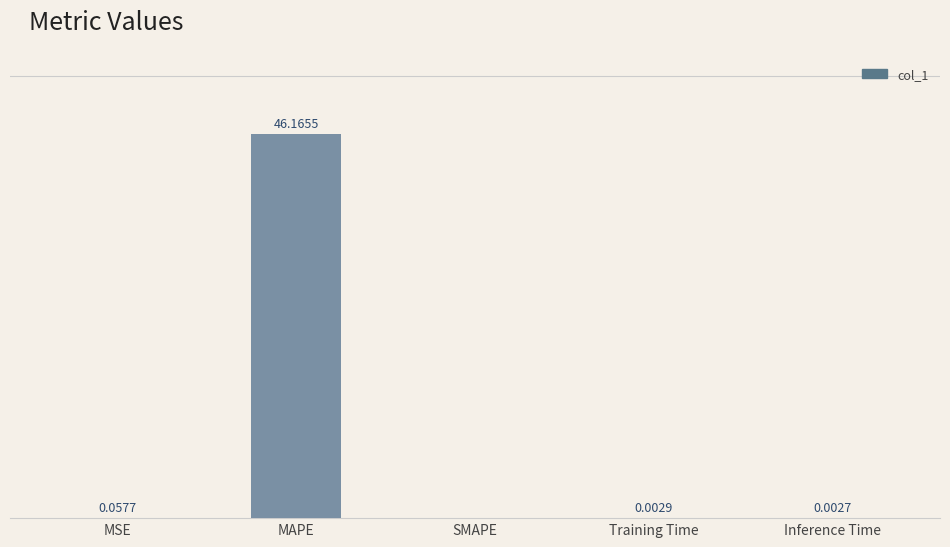

Where is the data nearest to the value 23?

MSE